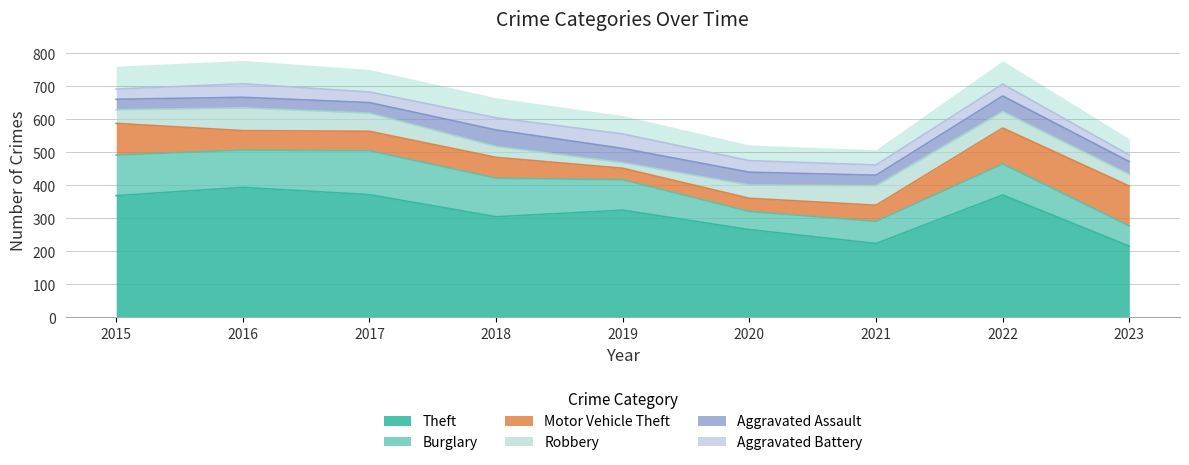

The value of Aggravated Battery at 2015 is 10. True or false?

False